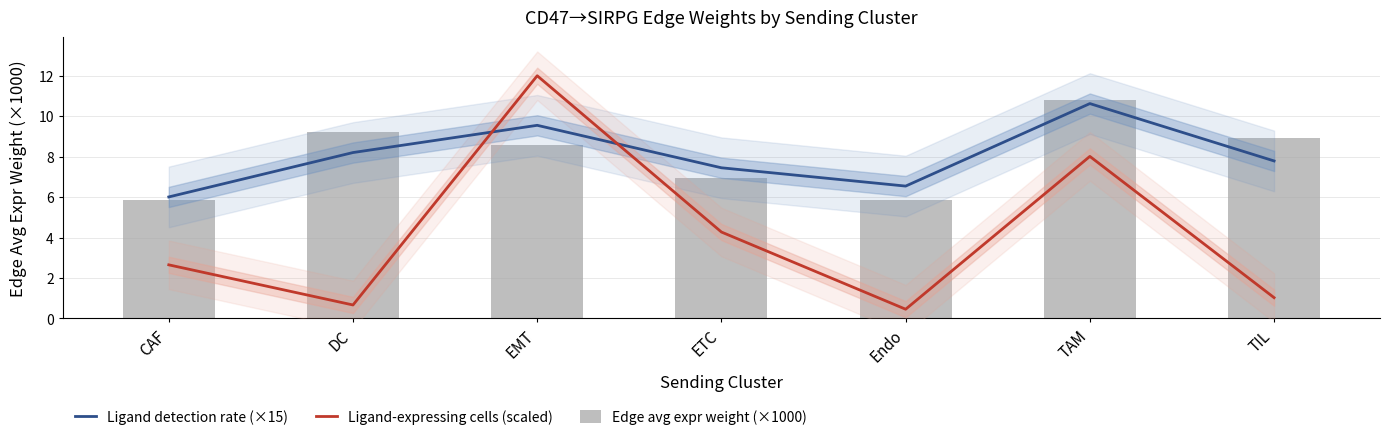

At which label does Ligand-expressing cells (scaled) first exceed 2?

CAF